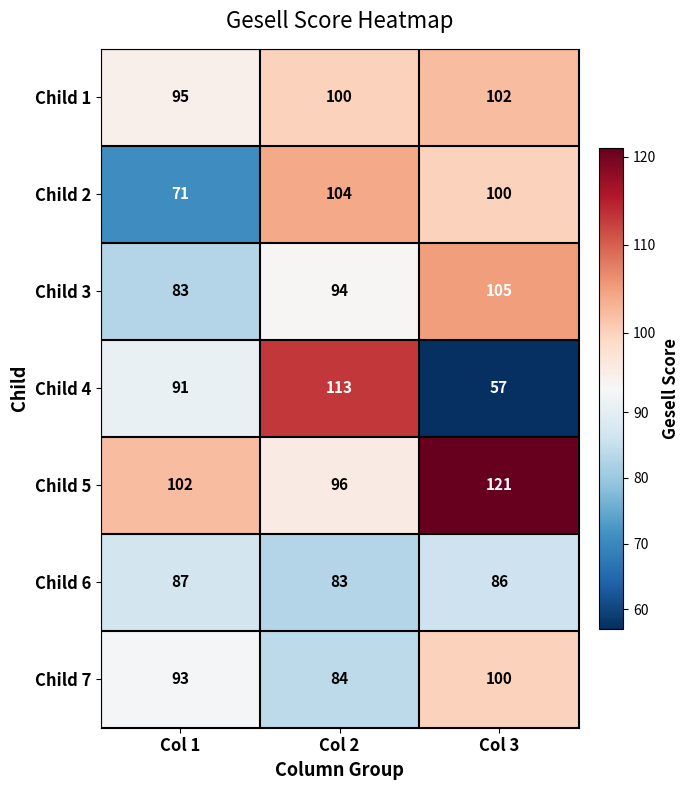

What is the spread (max minus min) of values at Col 2?

30